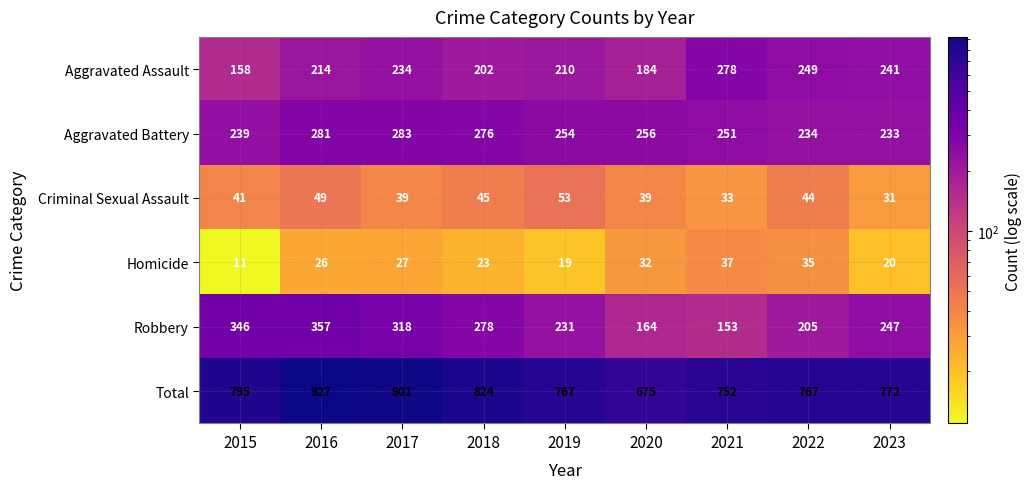

Count the number of categories in the chart.

9